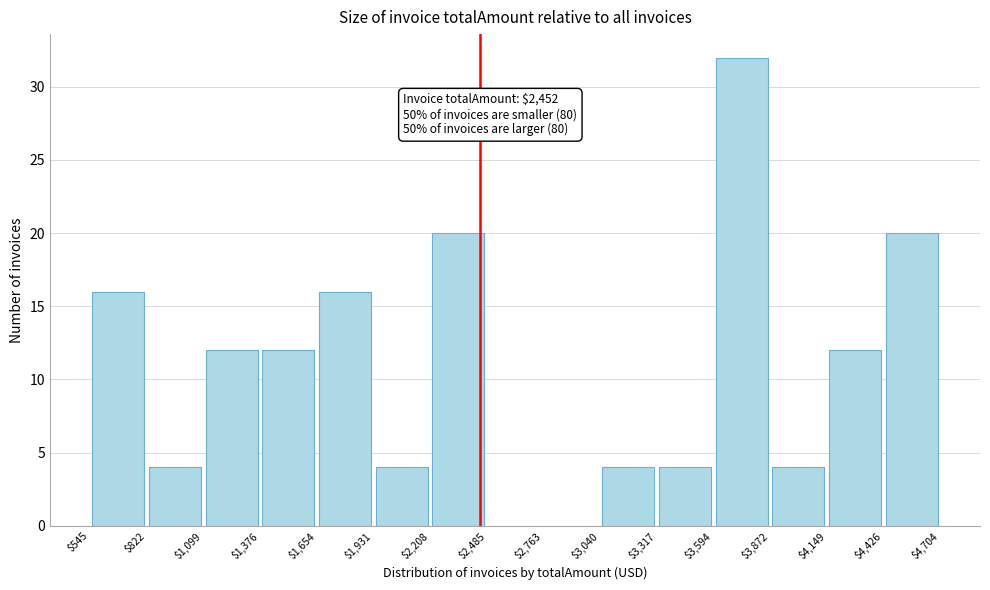

Which range on the x-axis has the tallest bar?

$3,594 to $3,872